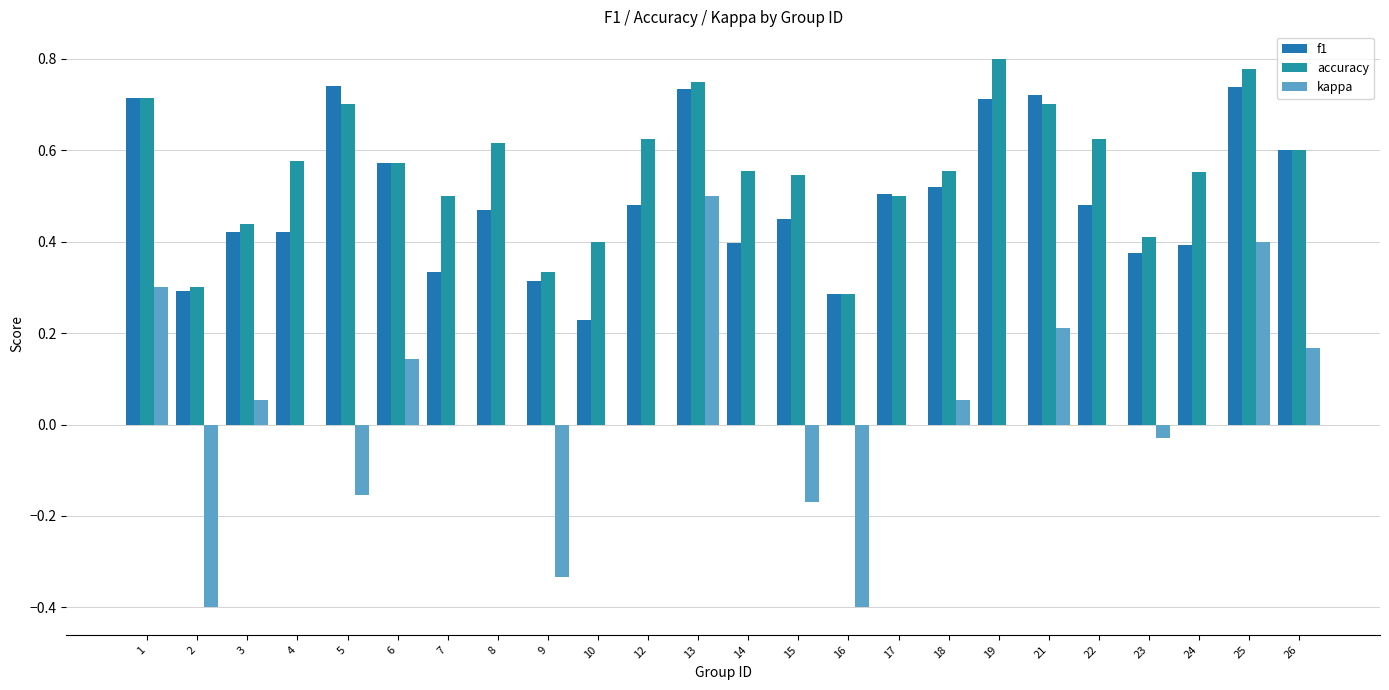

The value of f1 at 15 is 0.4. True or false?

True